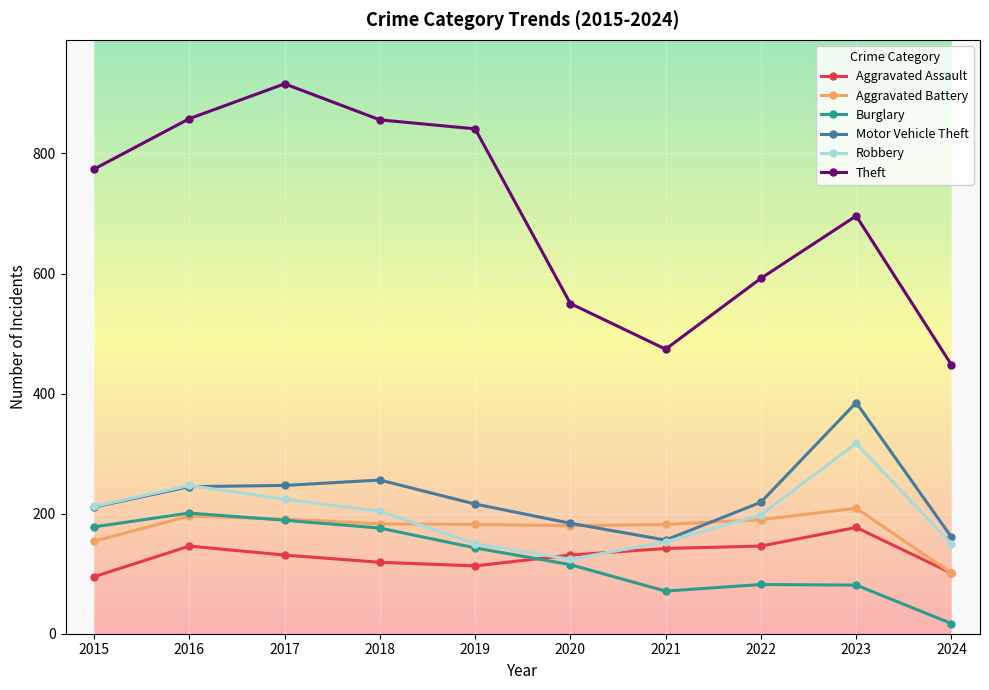

What is the sum of all Robbery values?

1979